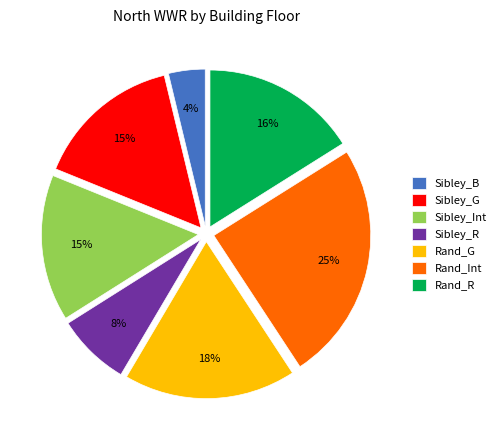

To the nearest percent, what is the difference between the largest and smallest slice percentages?

21%